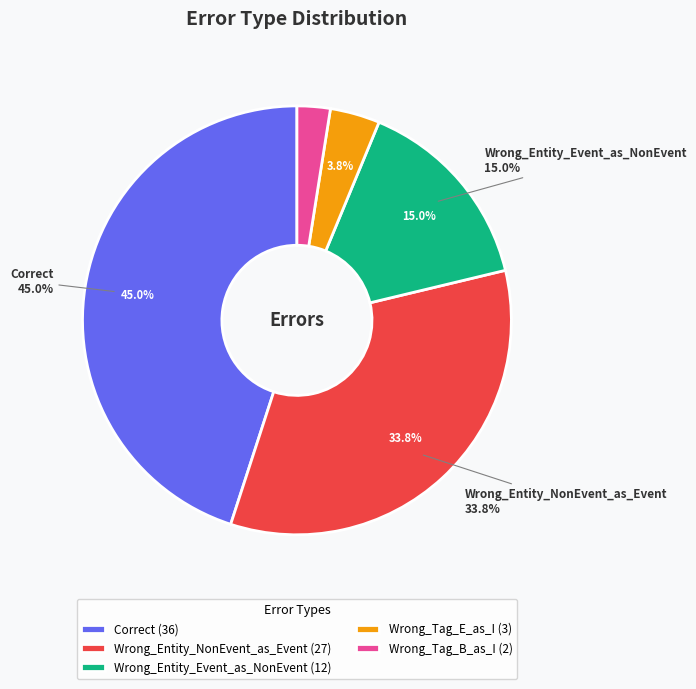

How many segments does this pie chart have?

5